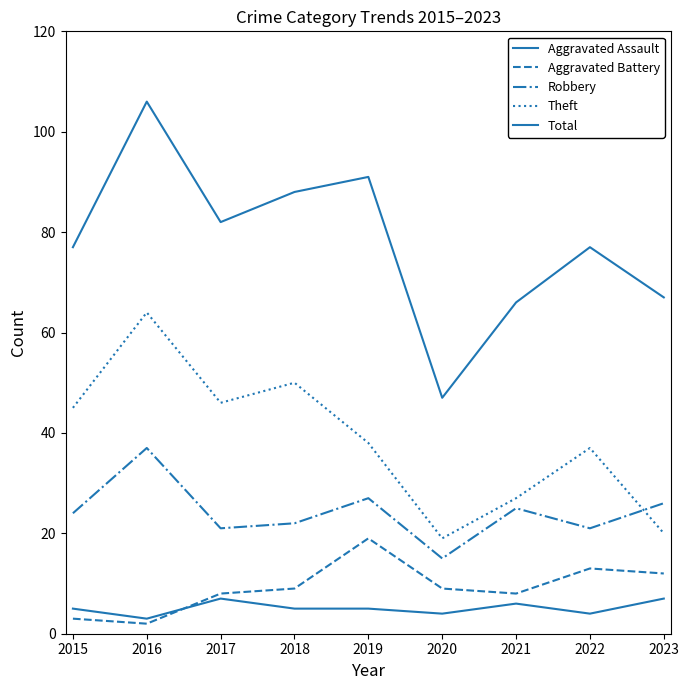

True or false: Total and Aggravated Battery intersect in this chart.

False